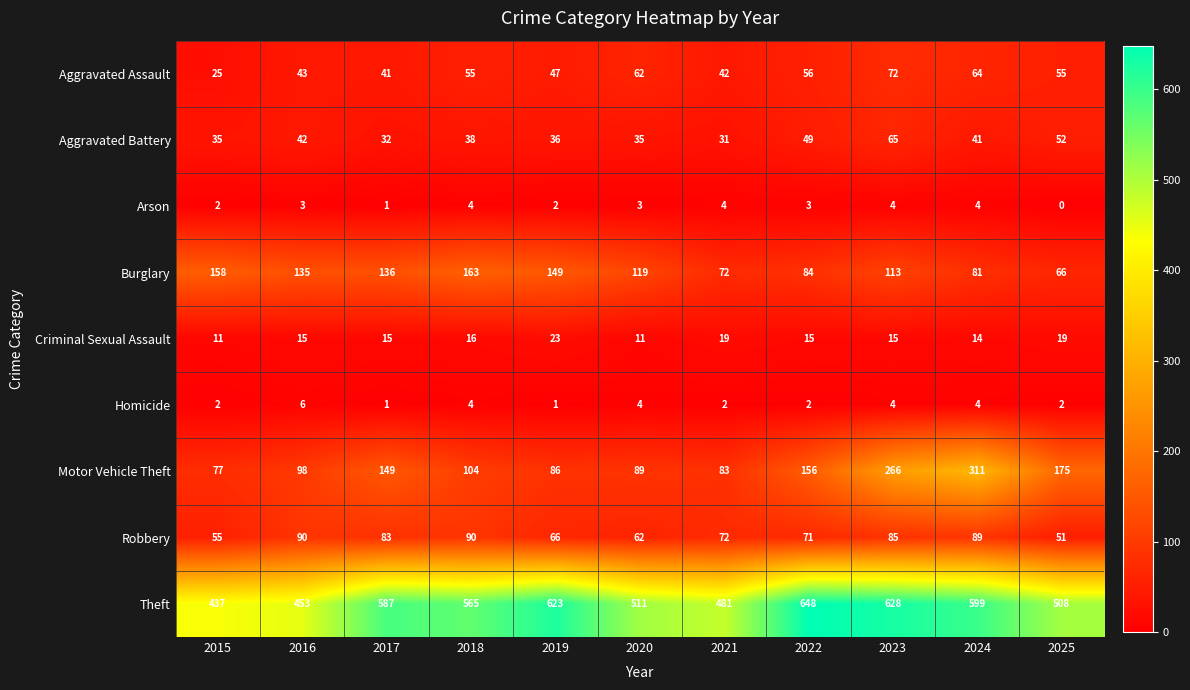

Where is Aggravated Battery nearest to the value 48?

2022